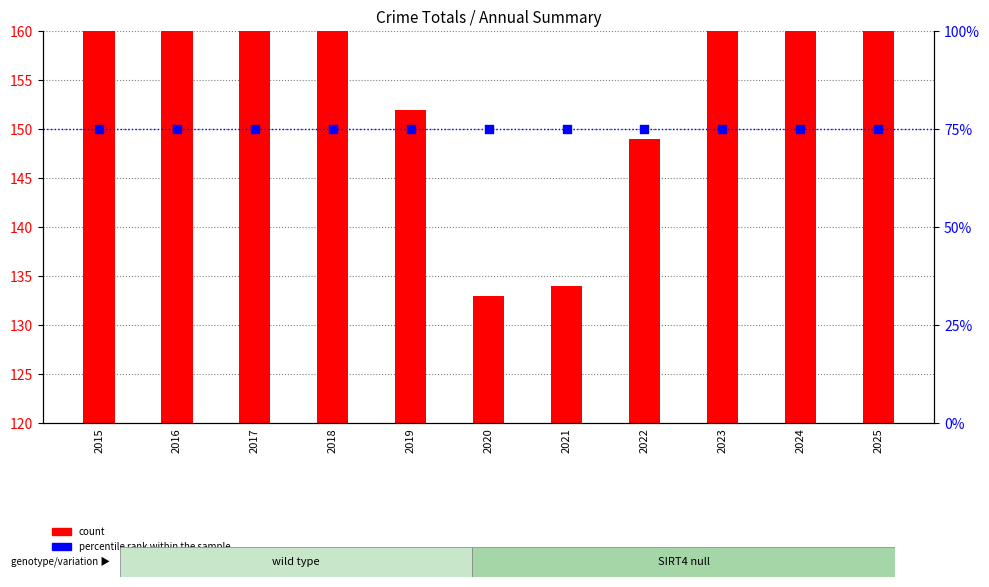

At how many categories does at least one series exceed 77?

11